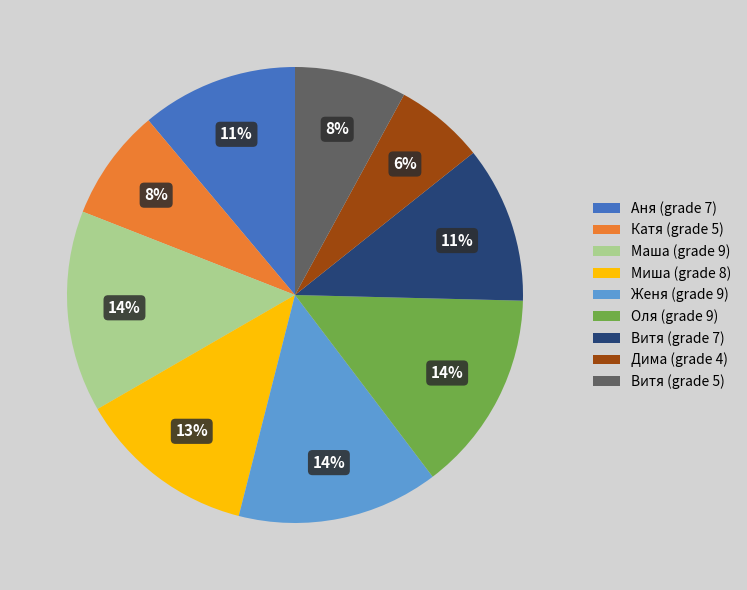

Between Маша (grade 9) and Аня (grade 7), which is larger?

Маша (grade 9)